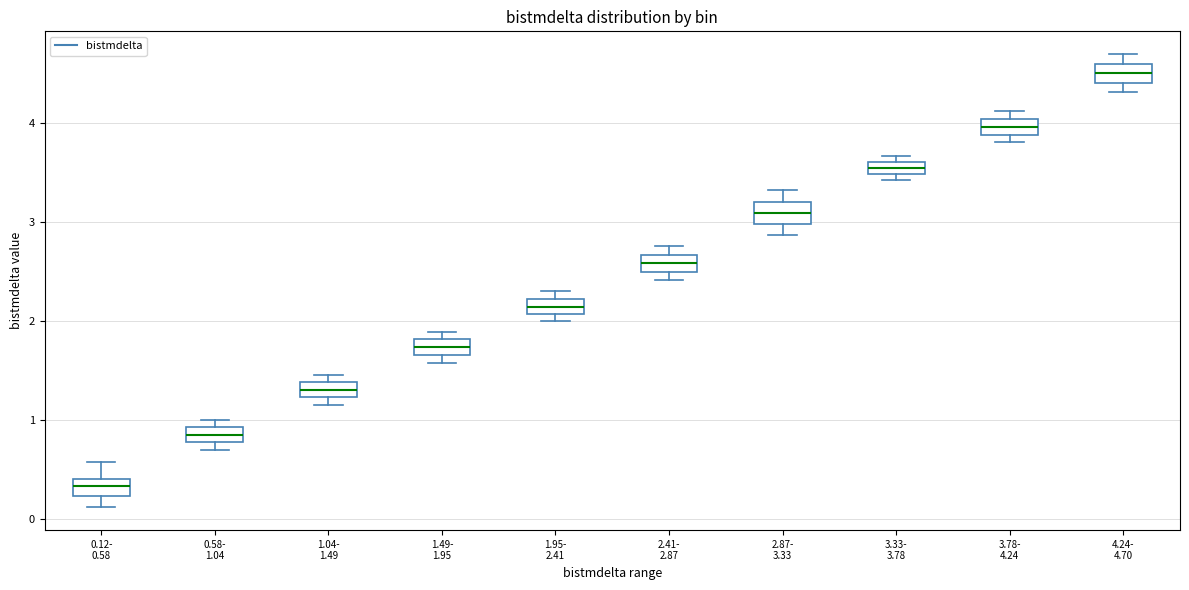

Where does the median line of the box for 2.41- 2.87 sit on the y-axis? The values are not printed on the chart, so give them approximately, as read against the axis.

2.6